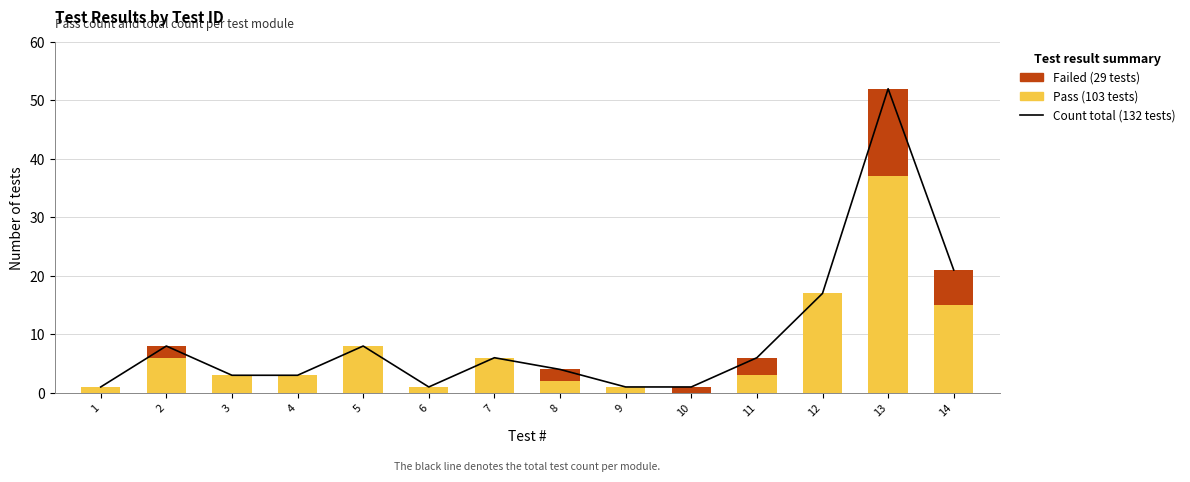

Read the Pass value at 3.

3